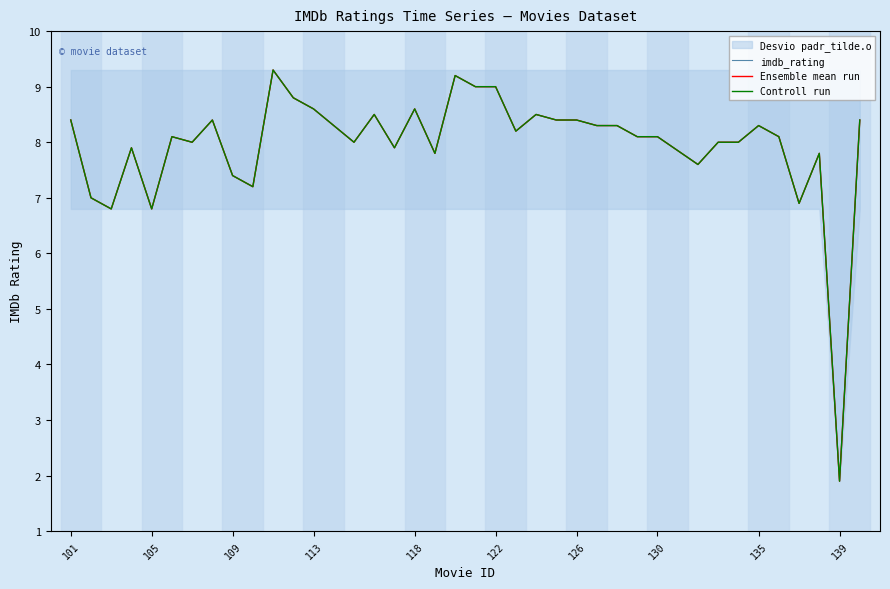

At 126, list the series in order from largest to smallest.

imdb_rating, Ensemble mean run, Controll run